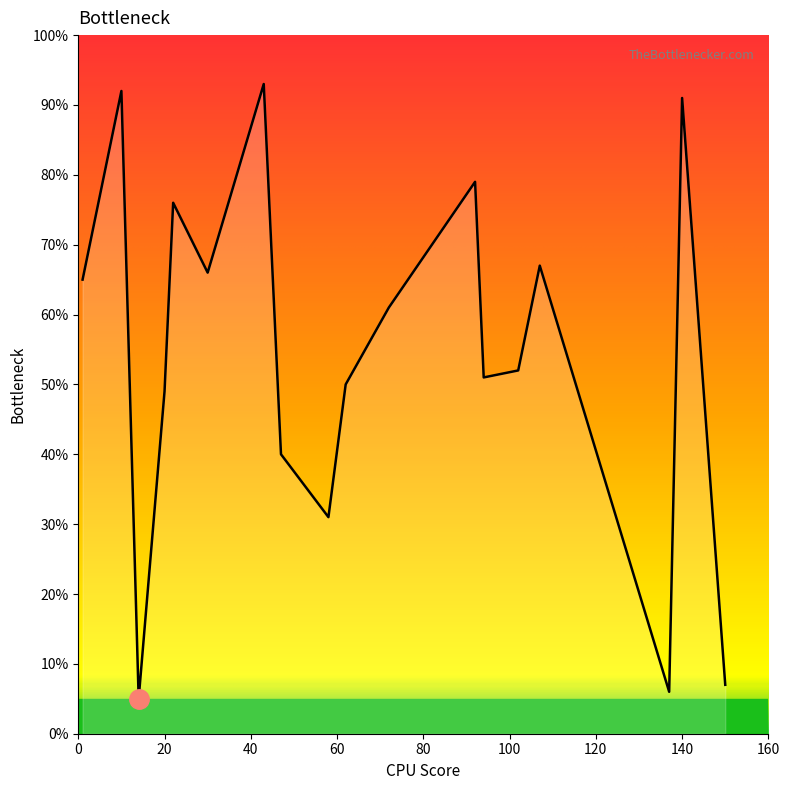

What is the greatest value displayed?

93